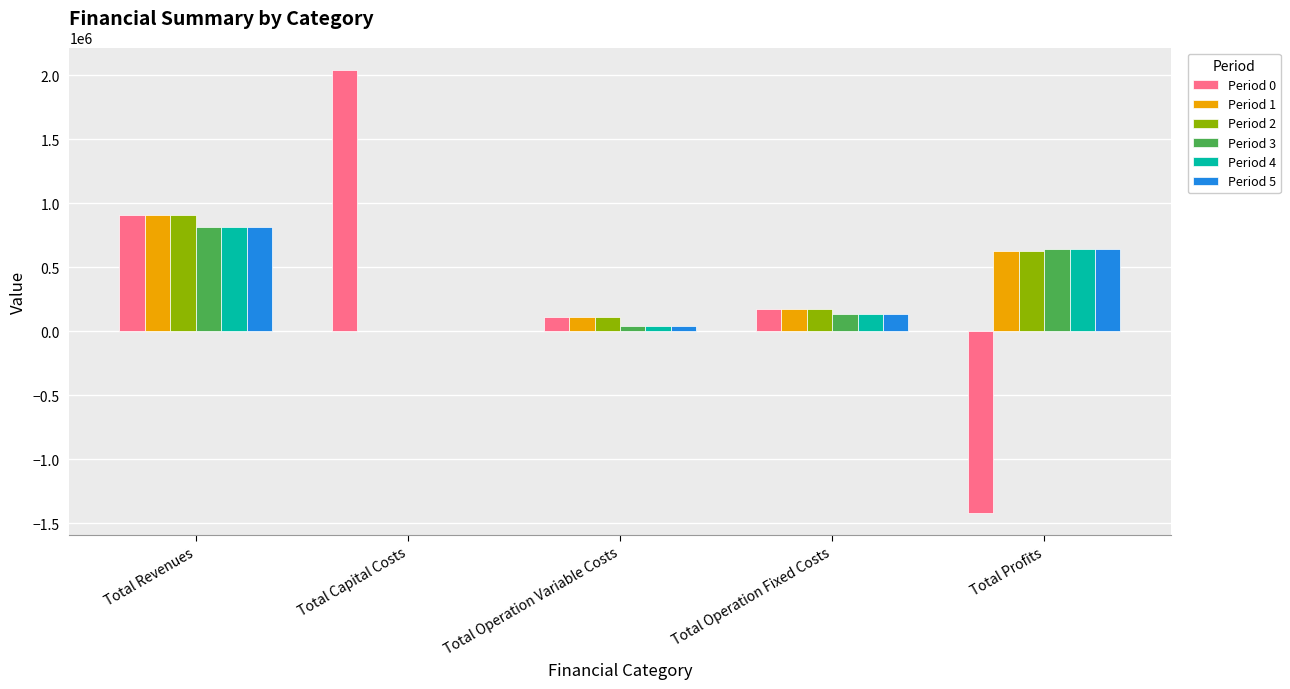

Reading left to right, list all the values displayed in this chart.

Period 0: 913048.4	2044699.0	114221.3	172607.0	-1418478.9
Period 1: 913048.4	0.0	113919.3	172607.0	626522.0
Period 2: 913048.4	0.0	113617.0	172607.0	626824.4
Period 3: 817831.1	0.0	38928.9	138979.4	639922.8
Period 4: 817831.1	0.0	38928.9	138979.4	639922.8
Period 5: 817831.1	0.0	38928.9	138979.4	639922.8